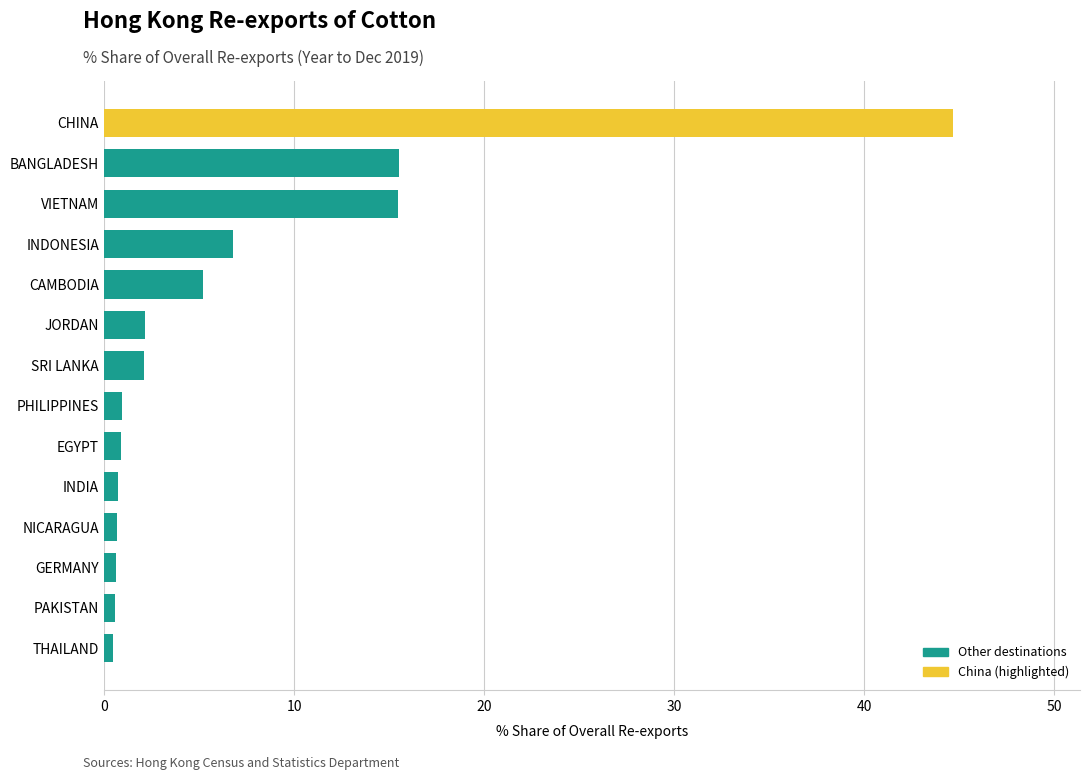

The value at SRI LANKA is 2.1. True or false?

True